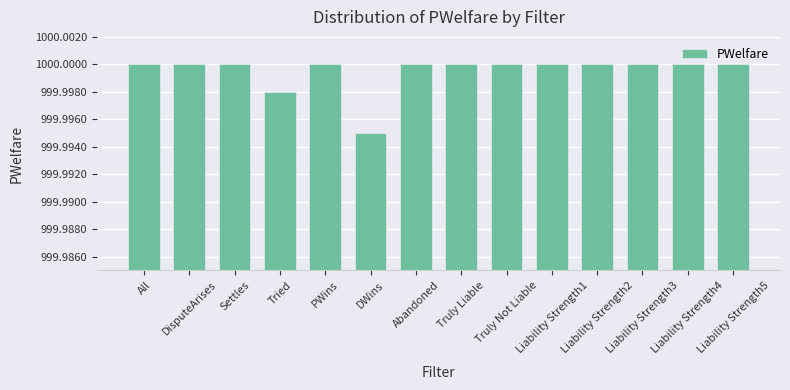

How many bars are there in total?

14